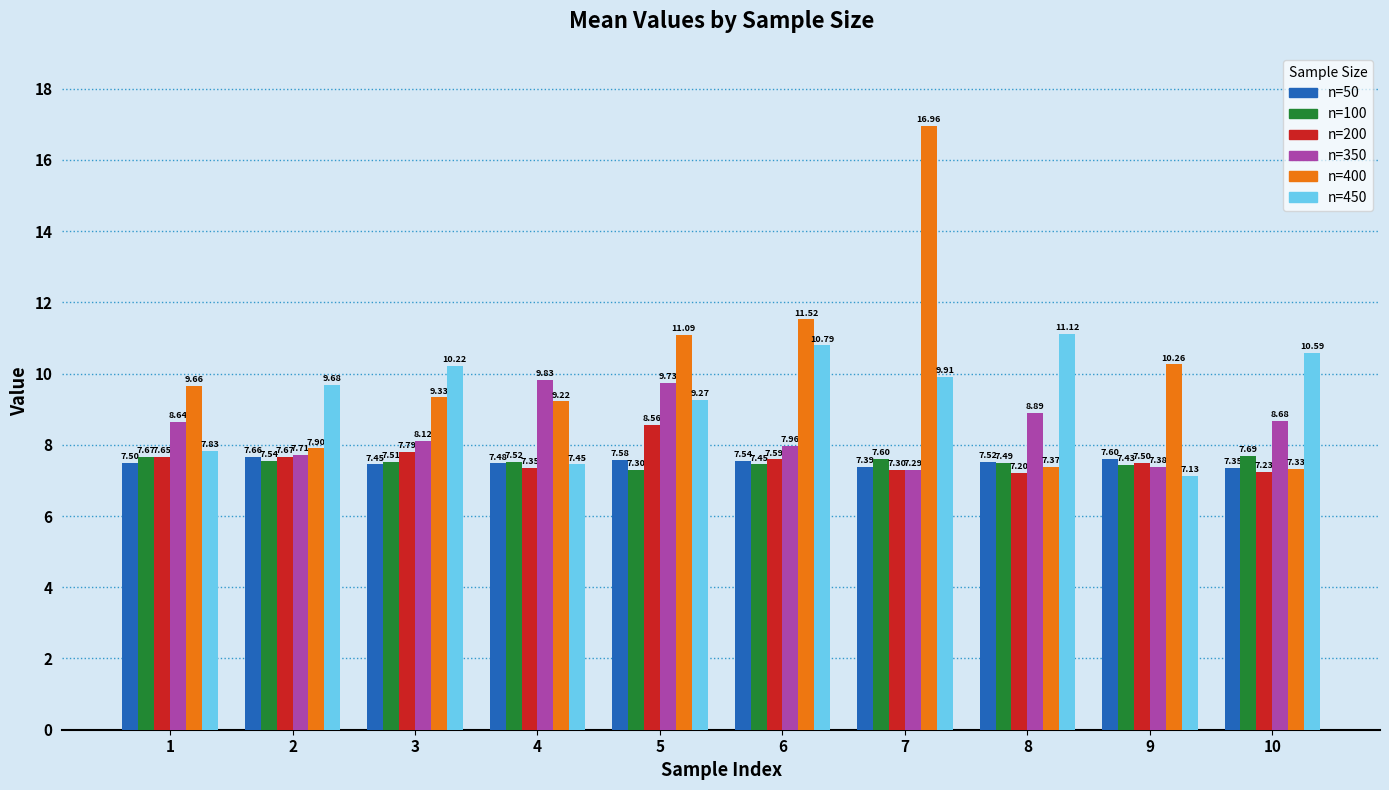

At which category is the sum across all series the highest?

7